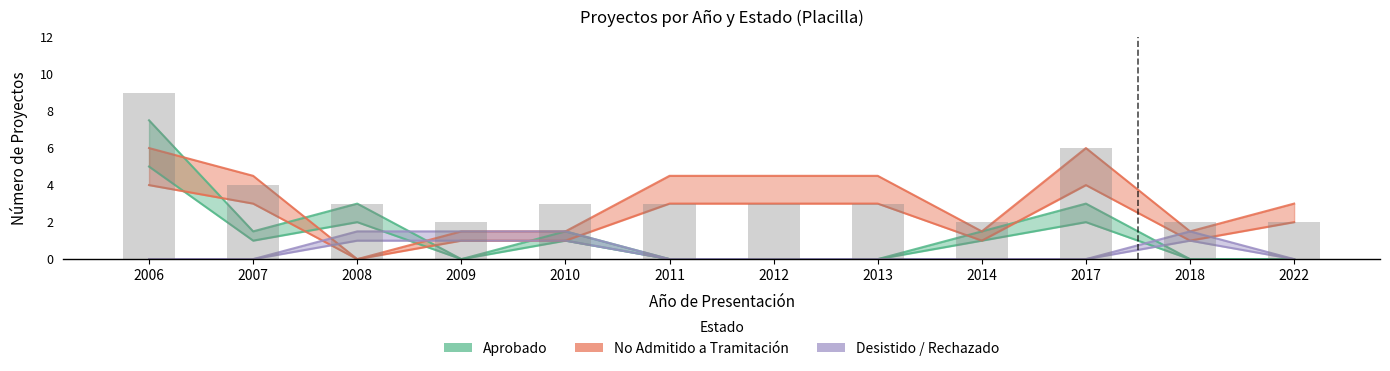

Is it true that No Admitido a Tramitación equals 1.5 at 2014?

True